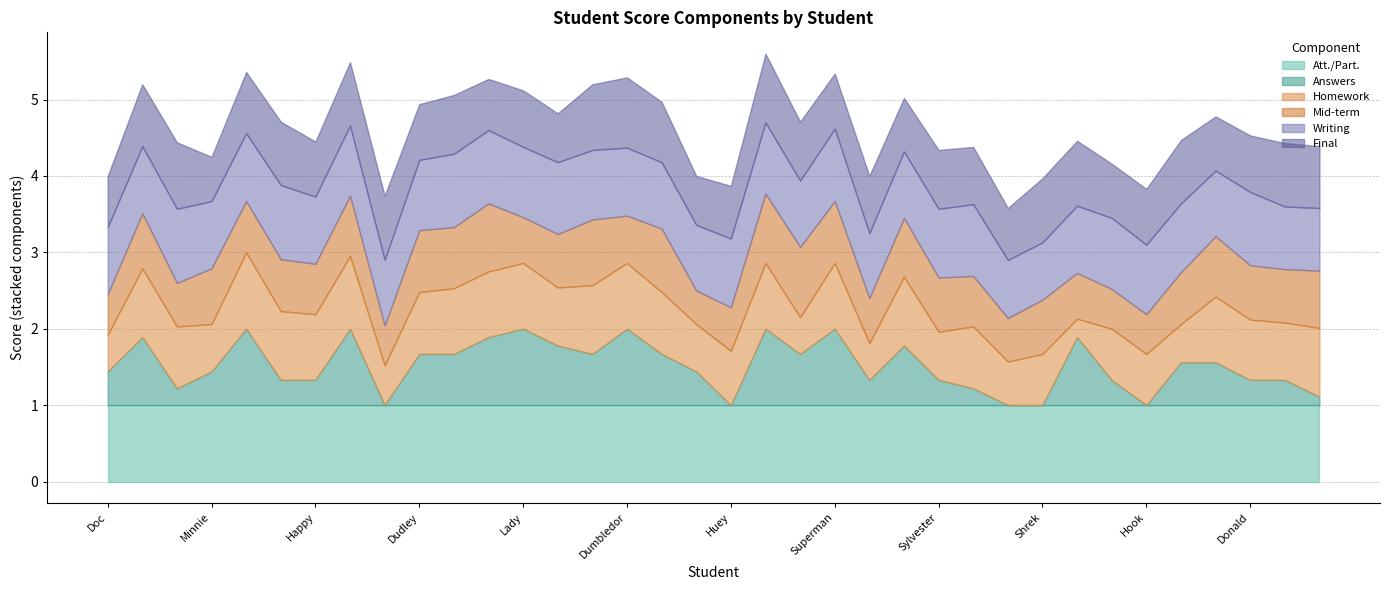

True or false: Writing and Final intersect in this chart.

True